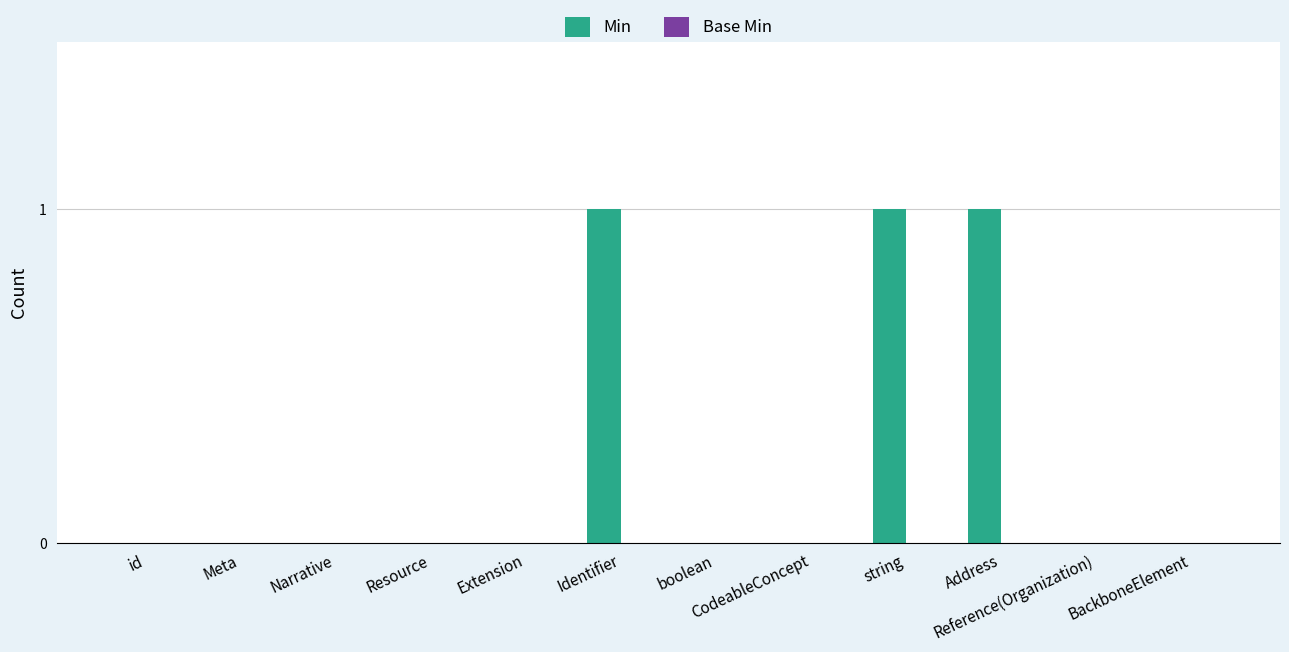

Is it true that the value at Meta is 0?

True